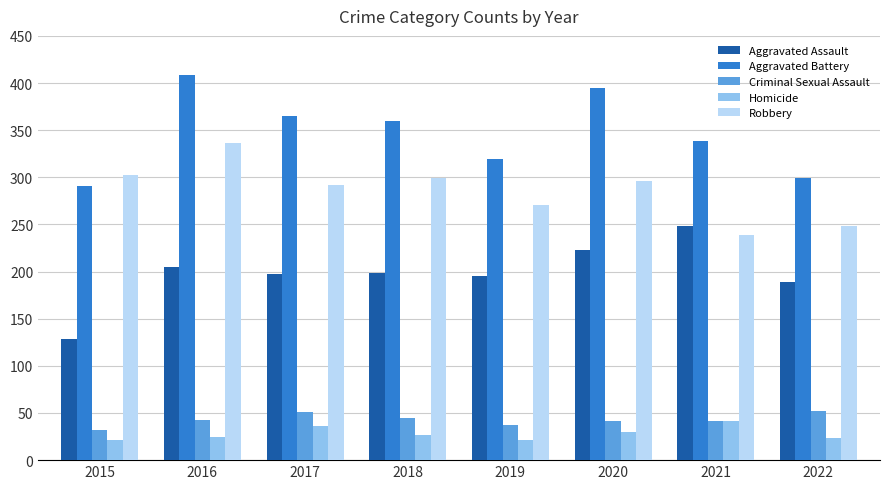

At which label is Aggravated Assault closest to 188?

2022